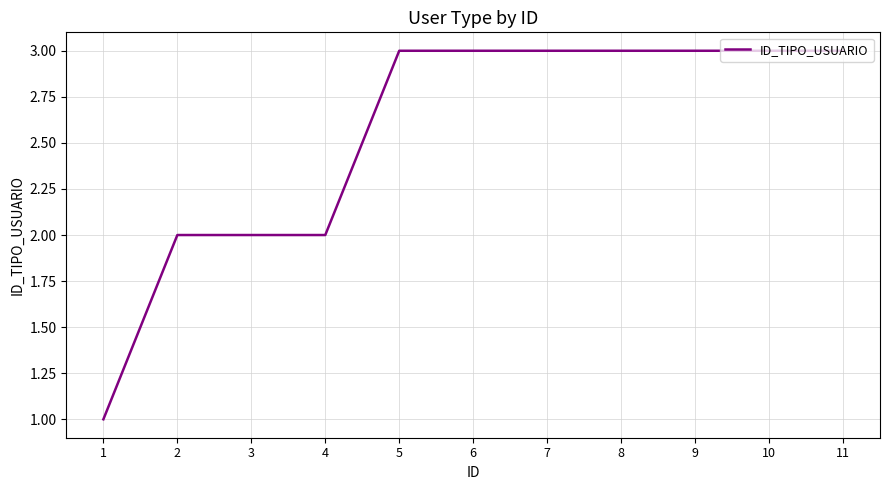

The chart shows a value of 3 at 8. True or false?

True